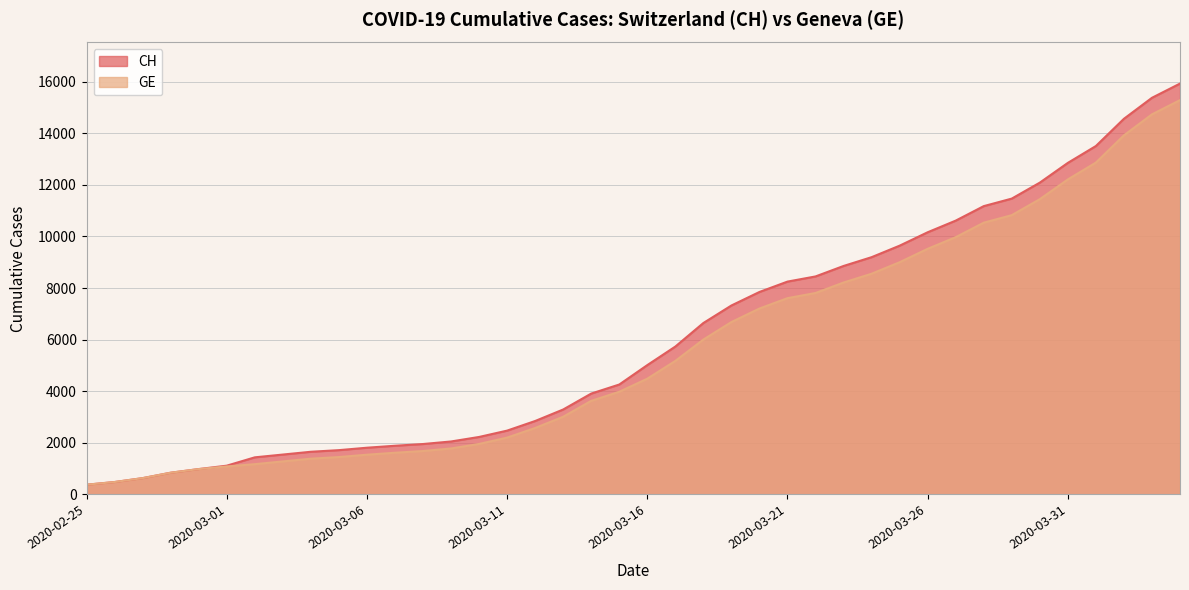

True or false: CH and GE intersect in this chart.

False